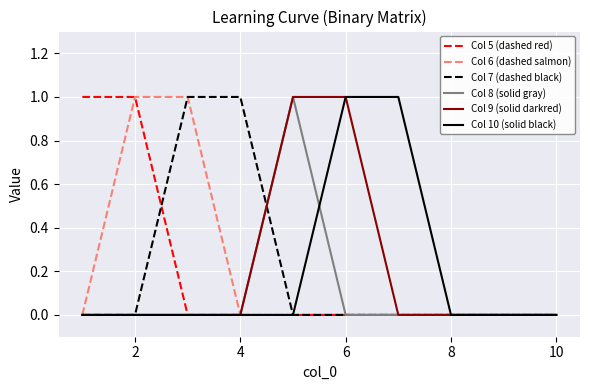

True or false: Col 6 (dashed salmon) and Col 7 (dashed black) cross at least once.

False